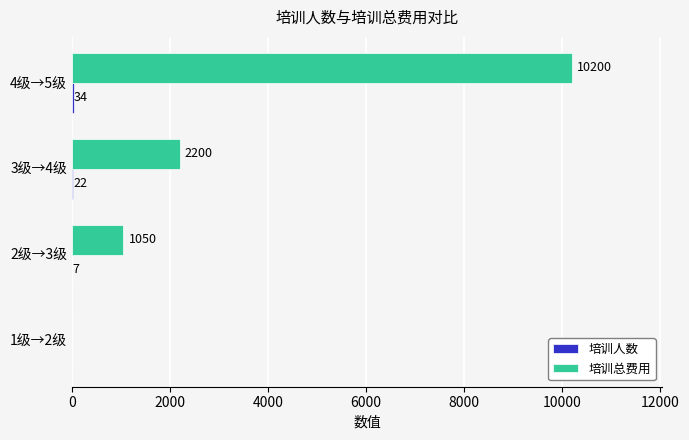

At which label is 培训总费用 closest to 5100?

3级→4级